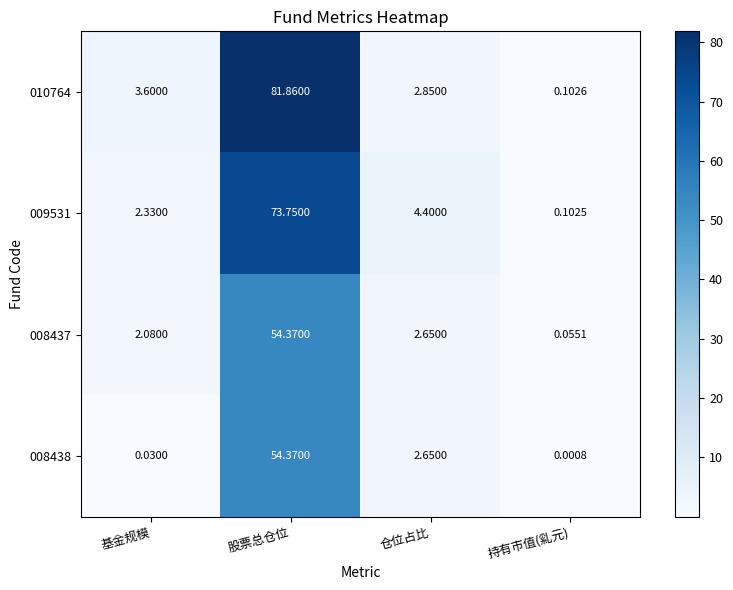

Which category has the lowest value in the 010764 series?

持有市值(乿元)